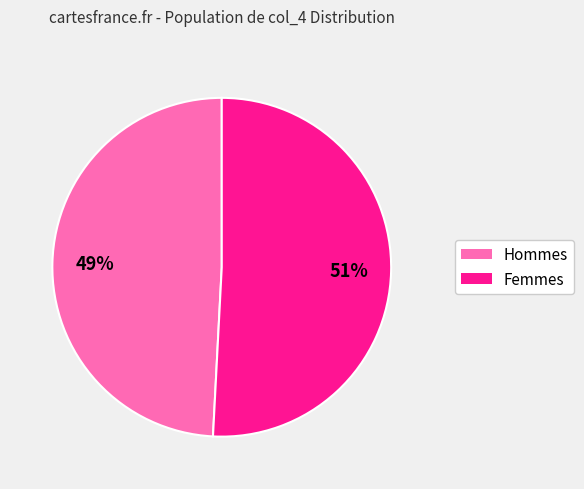

Is there any slice that represents more than half of the pie?

Yes